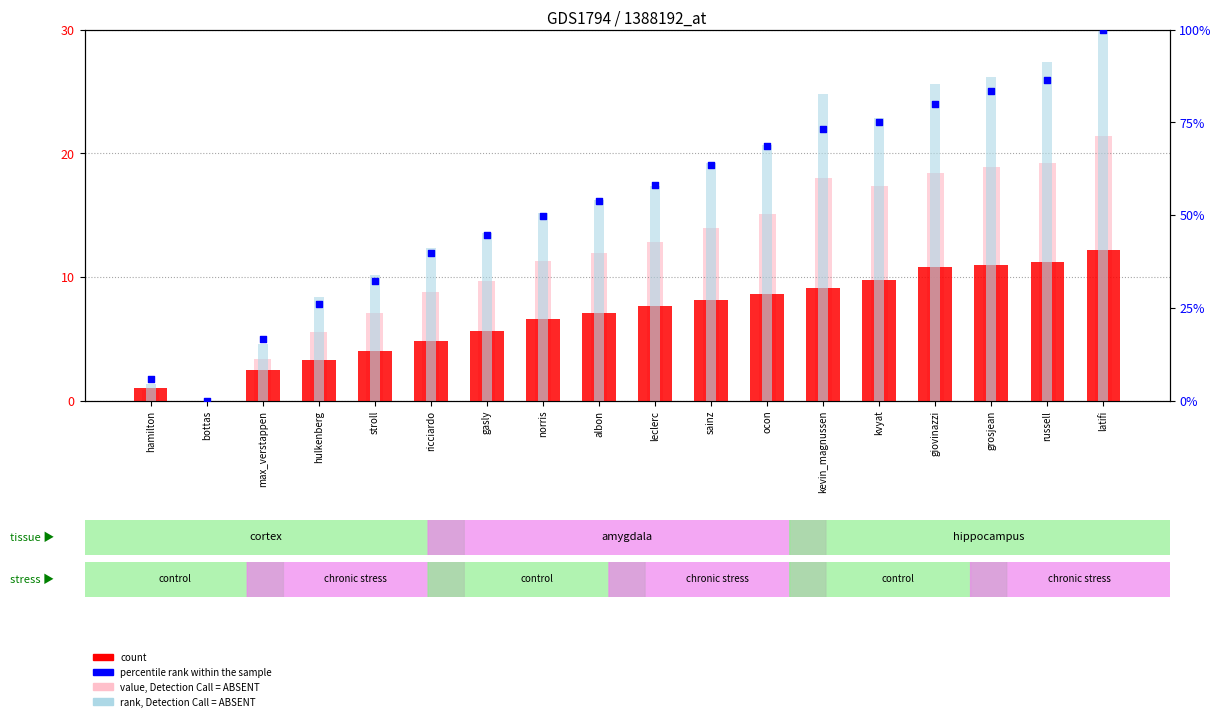

At how many categories does at least one series exceed 9488?

12